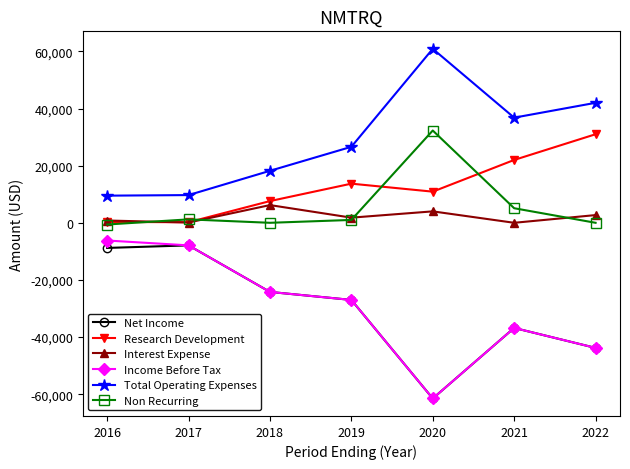

Which series has the widest spread of values?

Income Before Tax